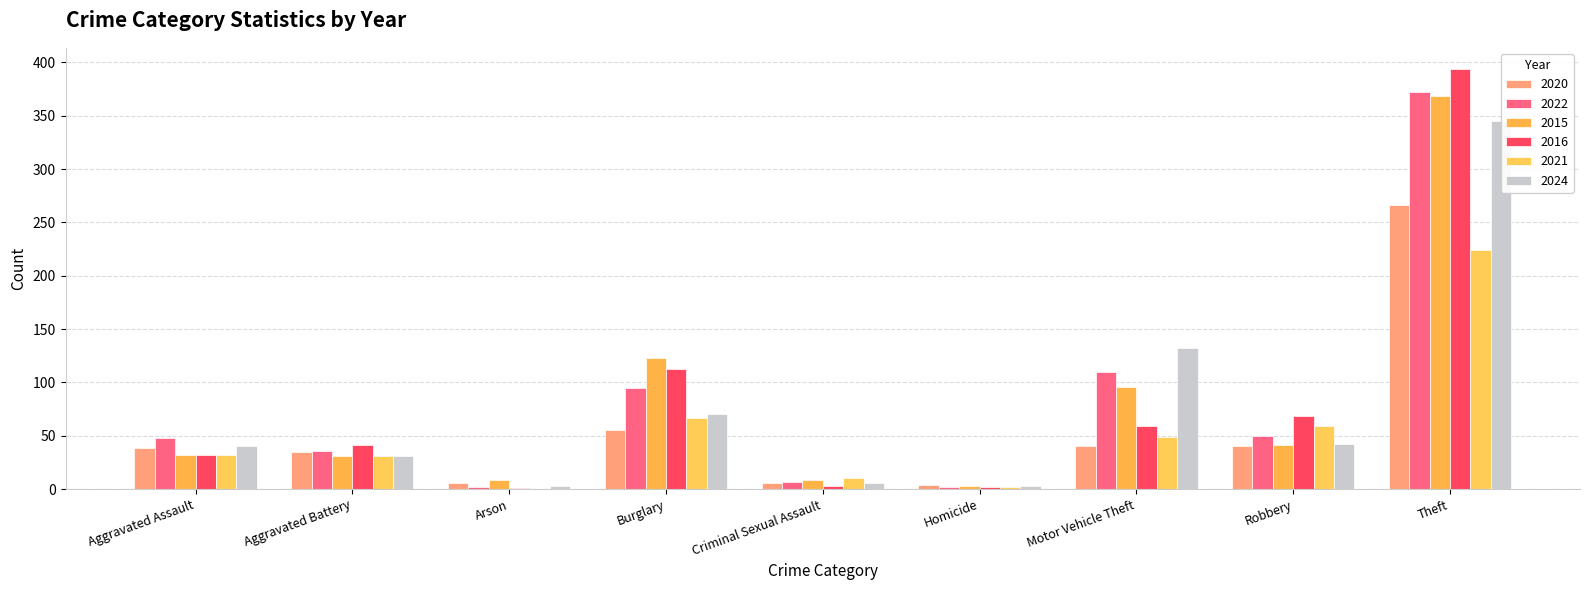

Which series changed the most between Arson and Homicide?

2015